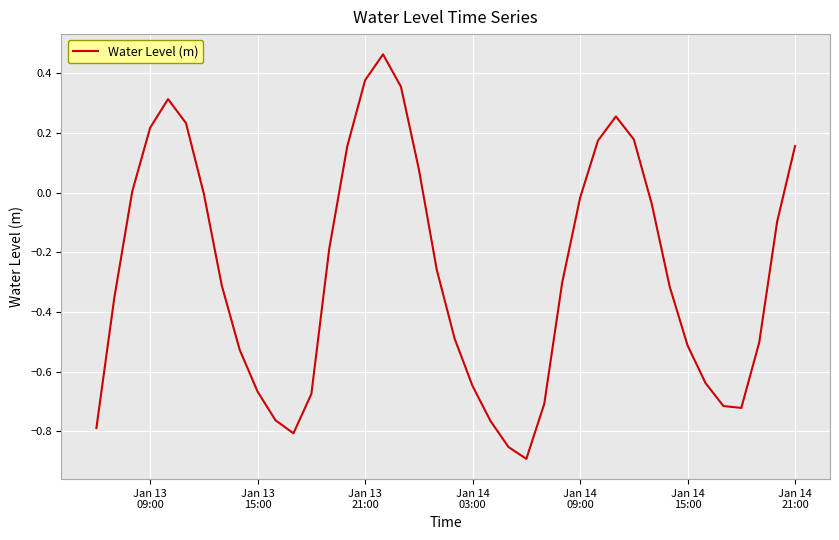

Count the number of data series in this chart.

1